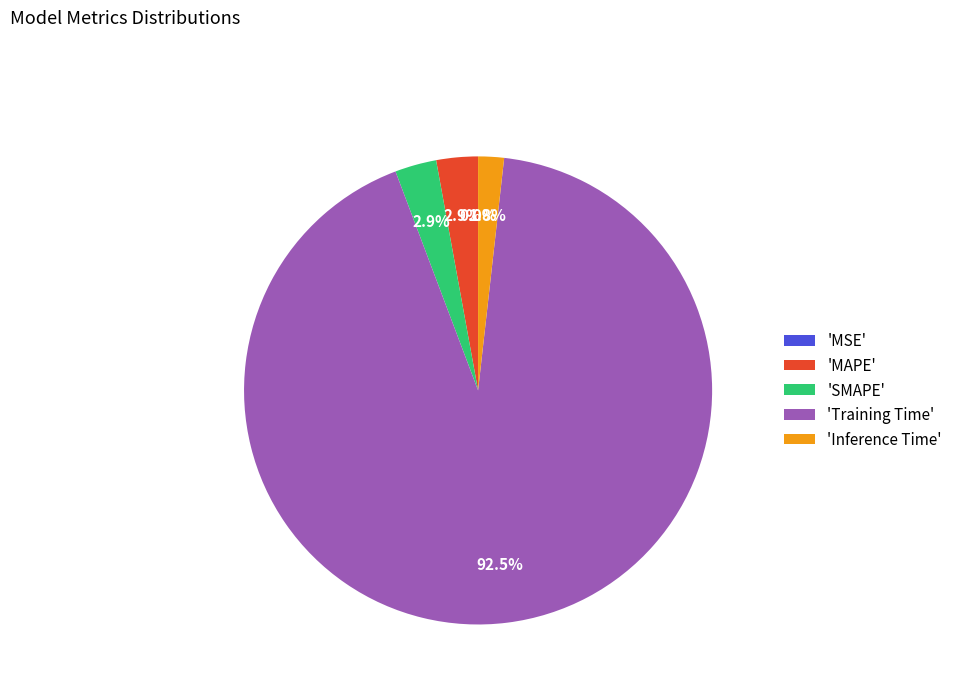

What is the largest slice in the pie chart?

'Training Time'